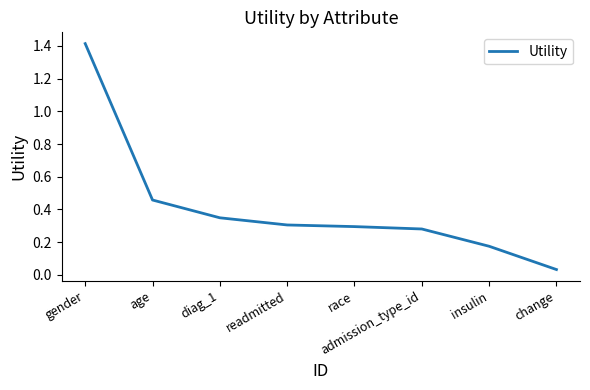

What value does the data have at gender?

1.4